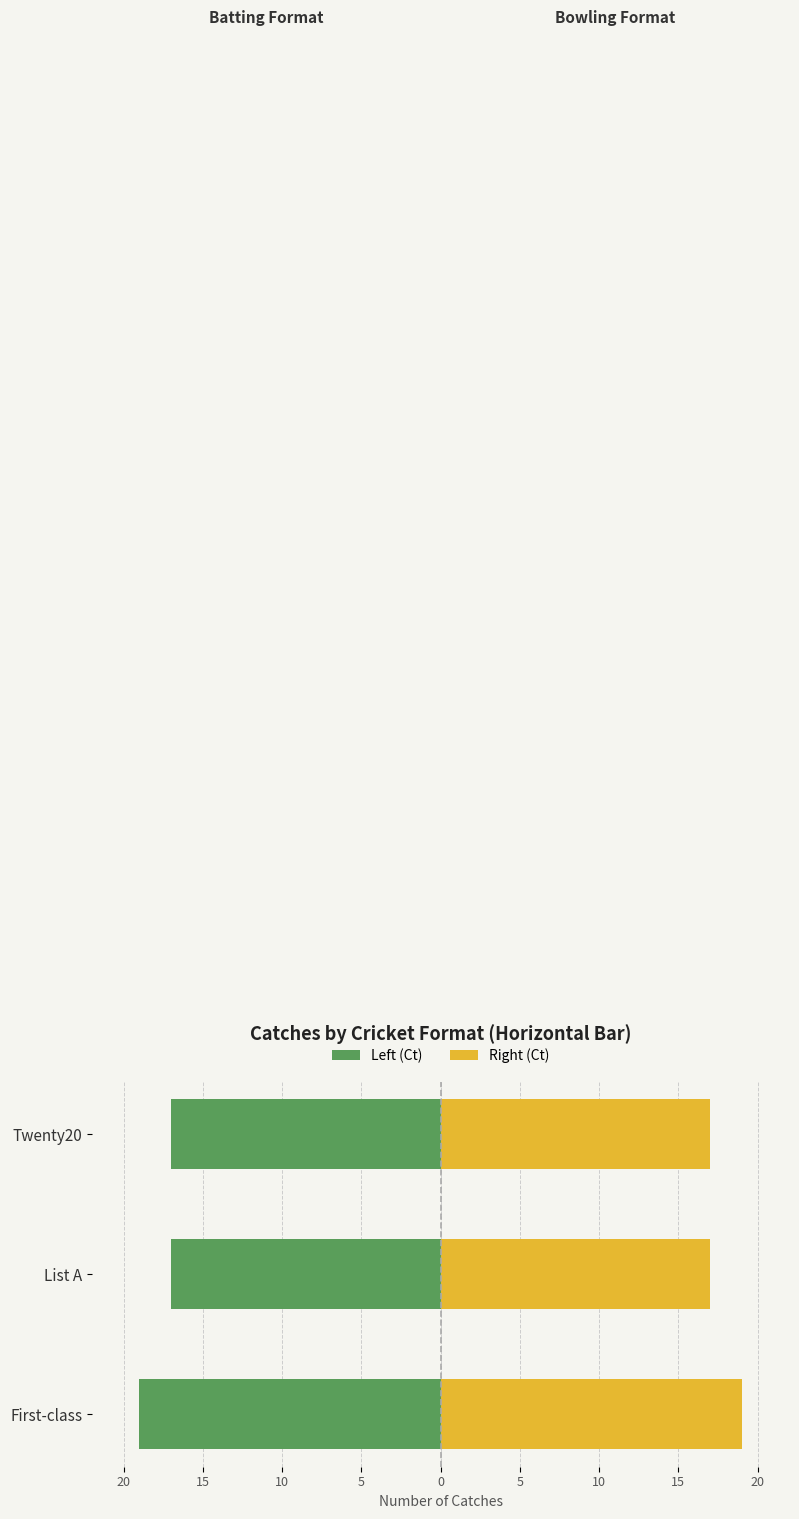

Rank the series at List A from lowest to highest value.

Catches (left), Catches (right)